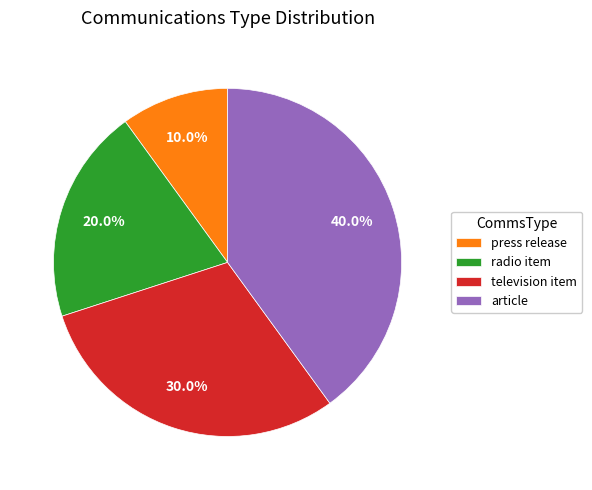

True or false: article accounts for 40% of the total.

True